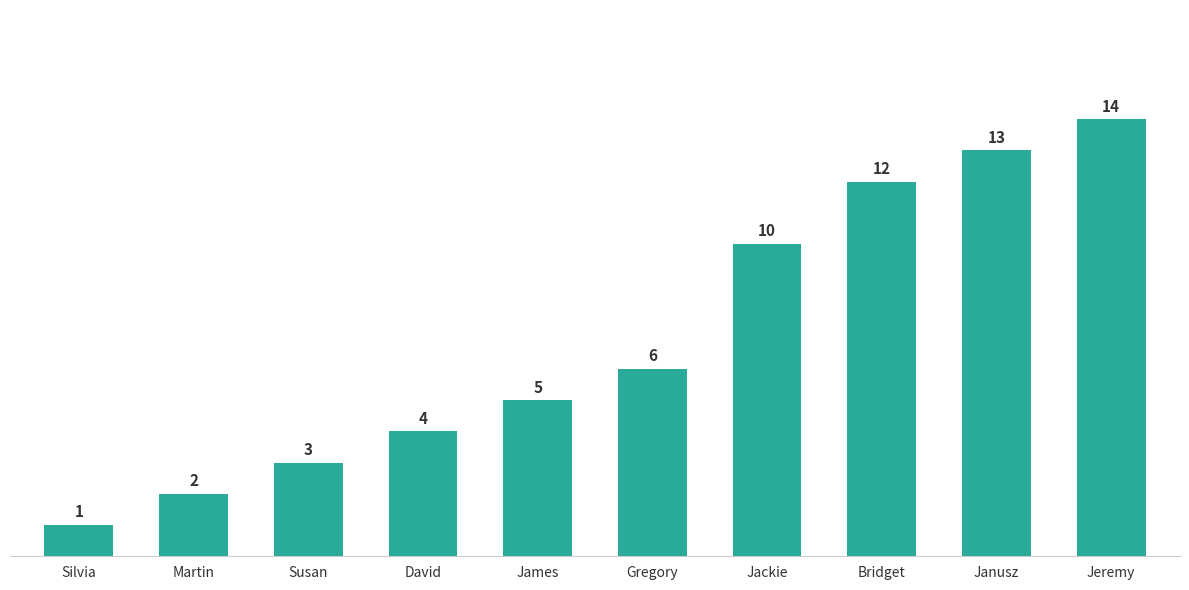

Count the number of data series in this chart.

1